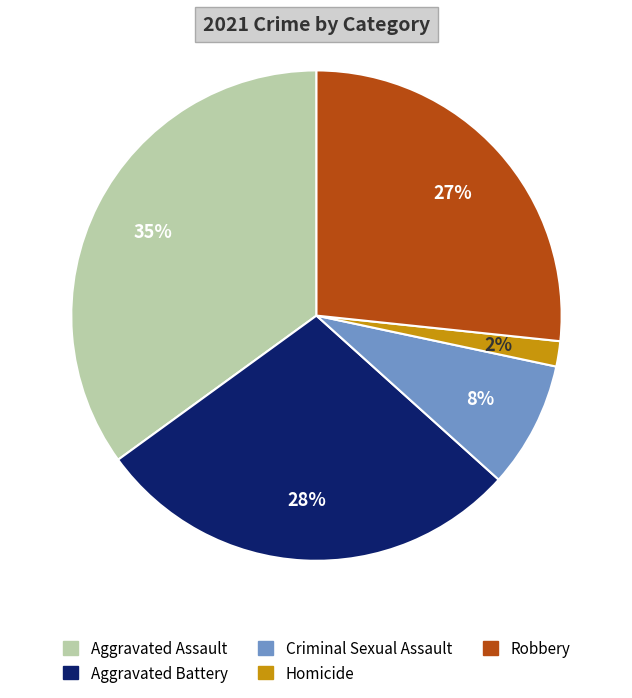

Between Robbery and Aggravated Battery, which is larger?

Aggravated Battery